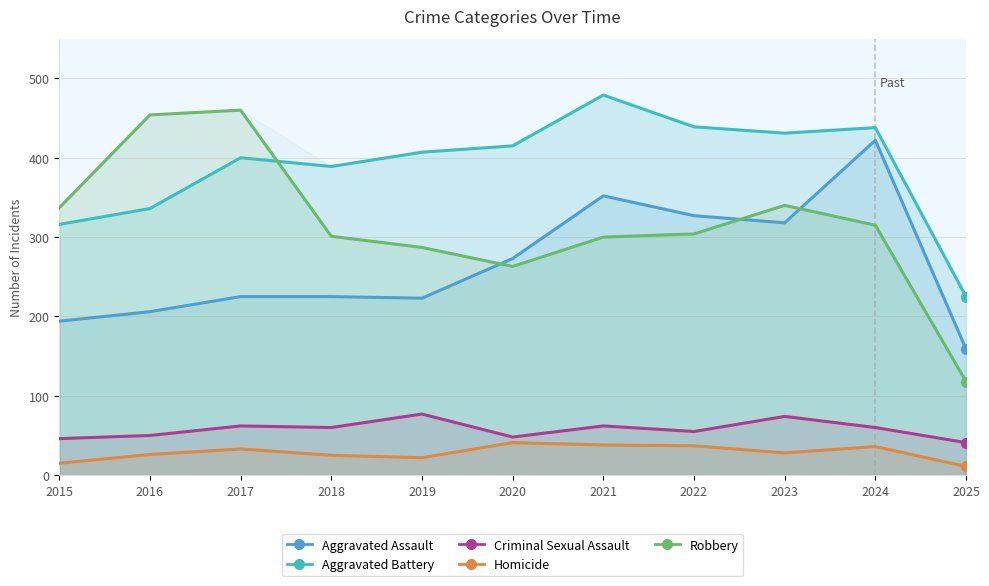

What are all the series names shown in the legend?

Aggravated Assault, Aggravated Battery, Criminal Sexual Assault, Homicide, Robbery